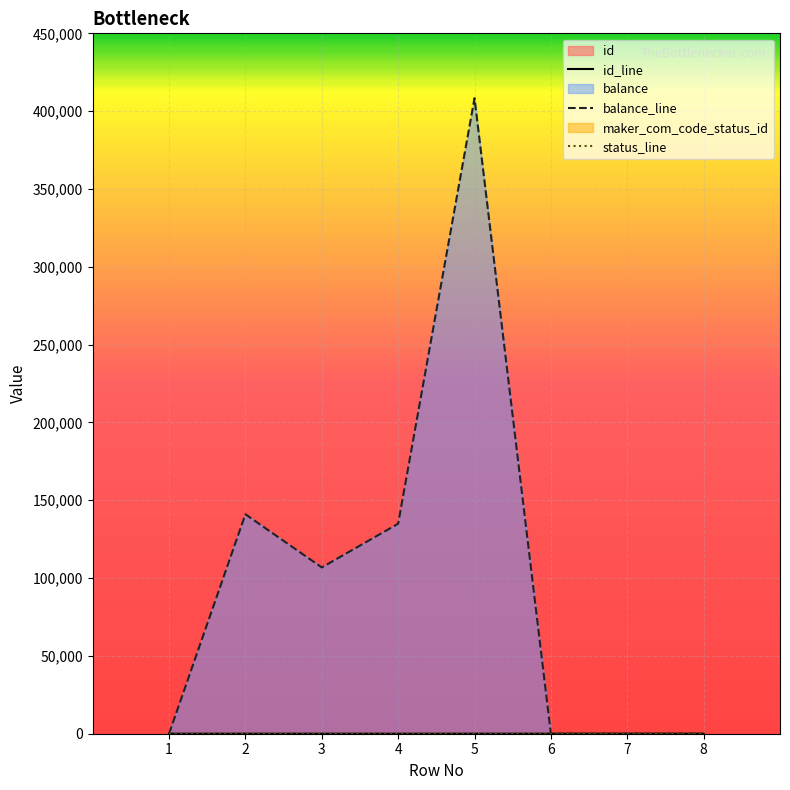

Rank the series by their maximum value, from highest to lowest.

balance, id